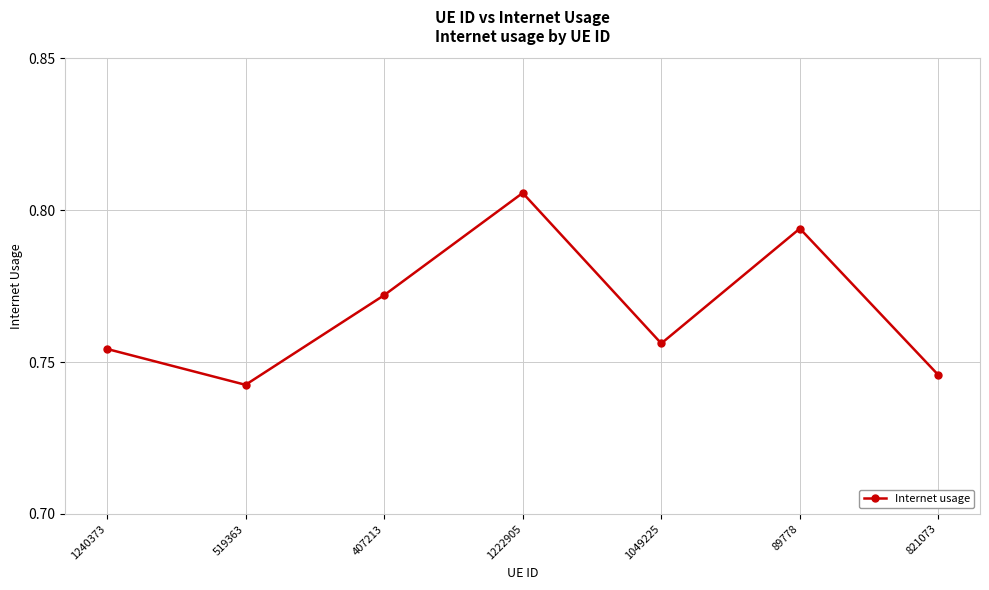

Where is the first local maximum?

1222905